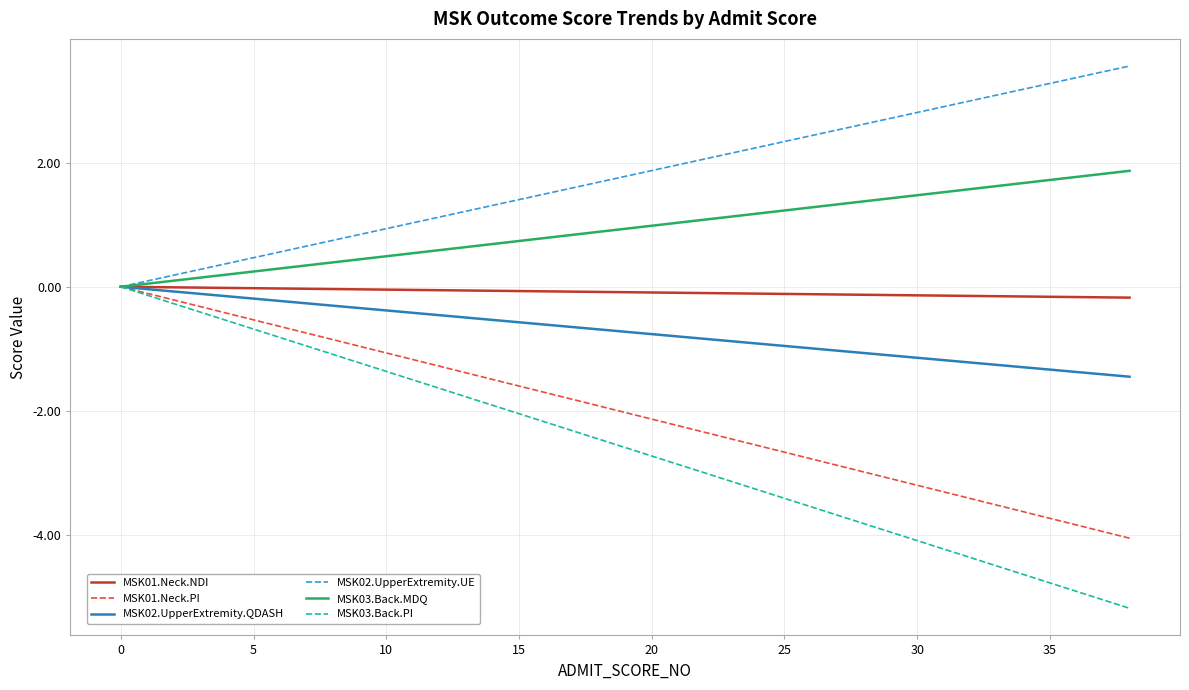

Which series has the largest total across all categories?

MSK02.UpperExtremity.UE